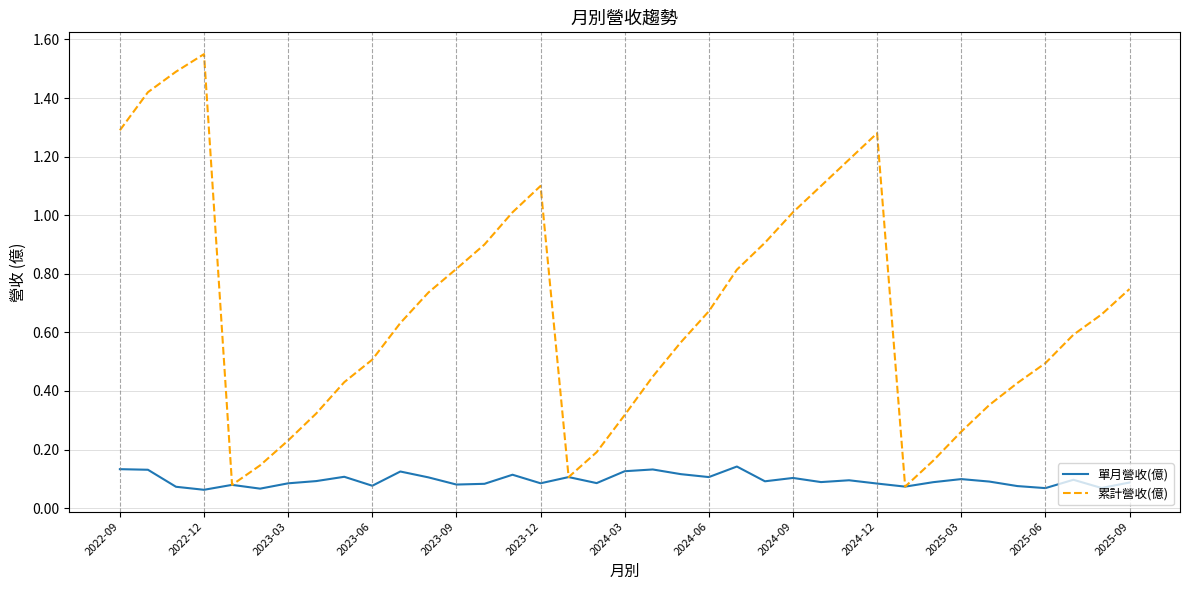

List the series in order of their overall mean, lowest first.

單月營收(億), 累計營收(億)